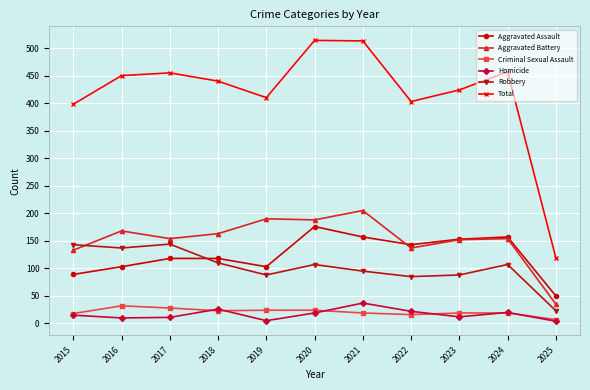

At 2022, list the series in order from smallest to largest.

Criminal Sexual Assault, Homicide, Robbery, Aggravated Battery, Aggravated Assault, Total